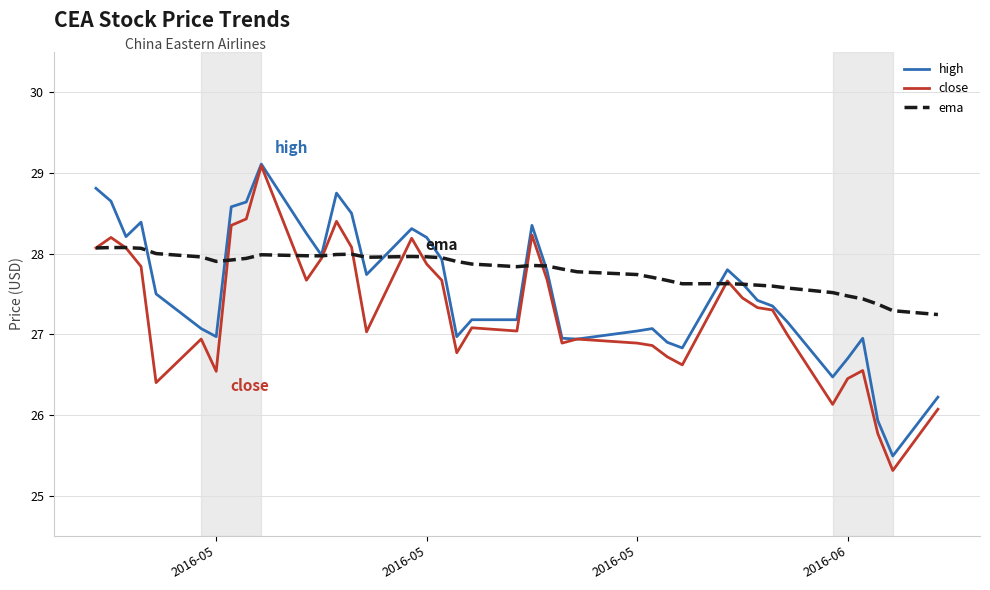

Which series has the widest spread of values?

close